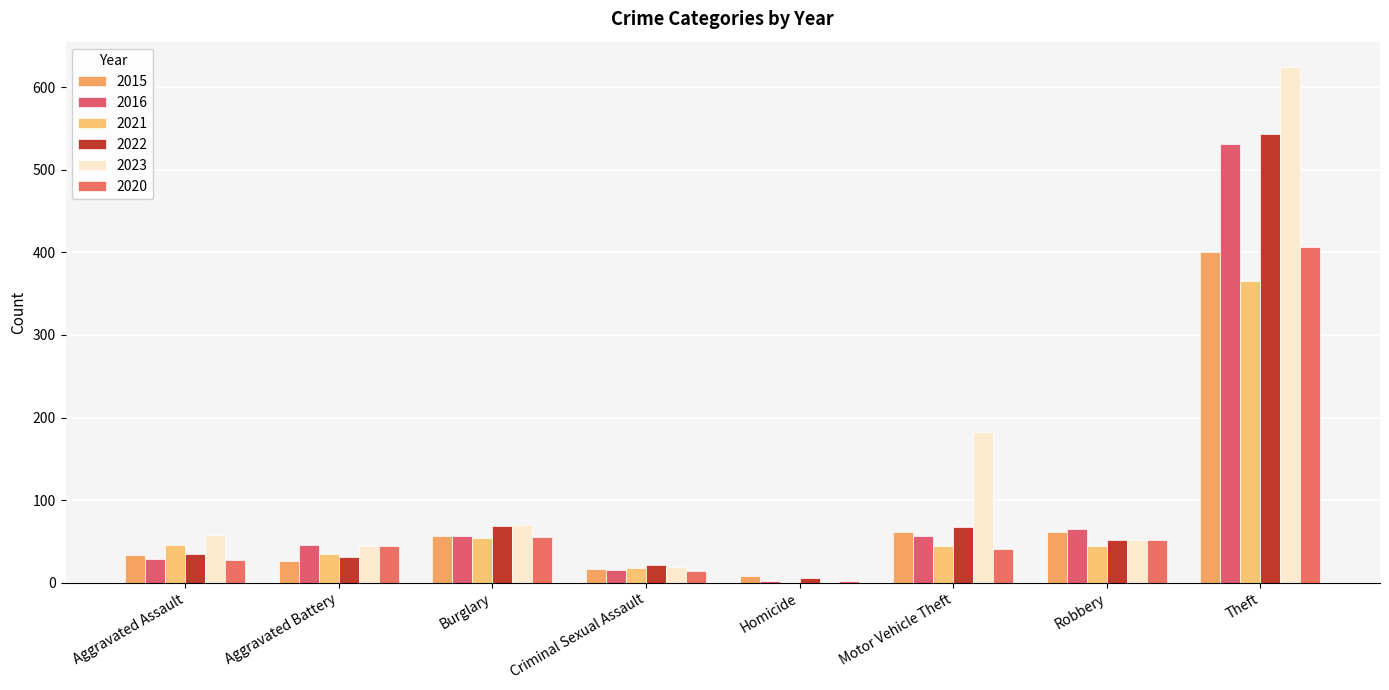

What is the sum of the 2023 values at Robbery and Motor Vehicle Theft?

235